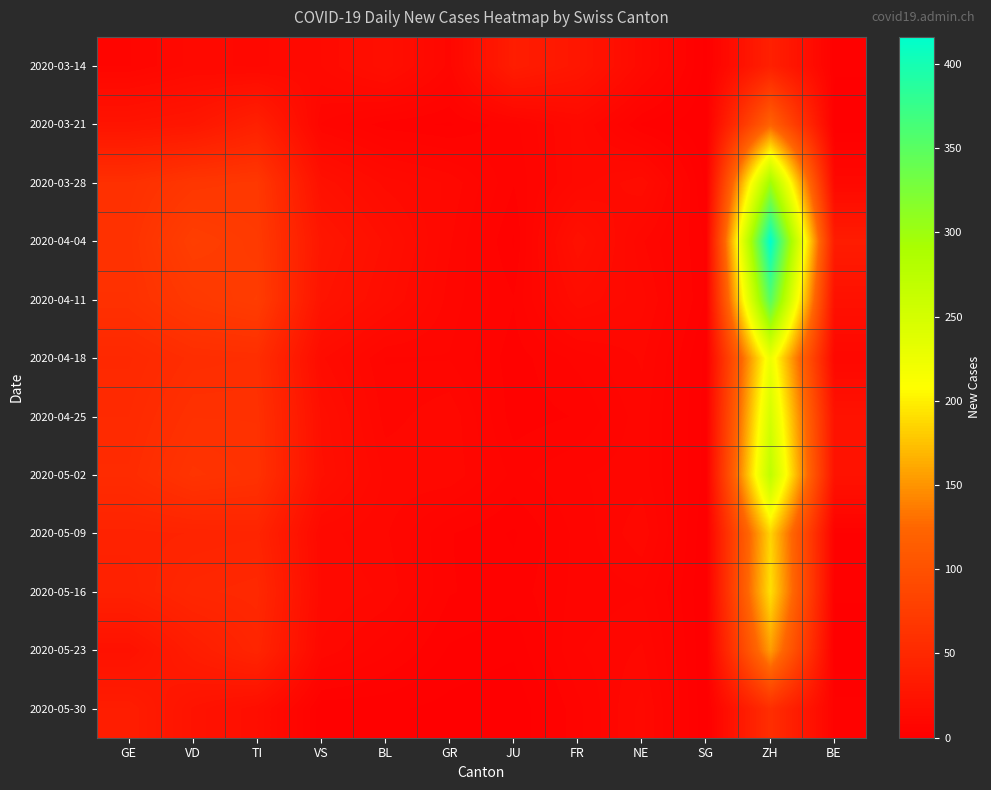

At how many categories does at least one series exceed 40?

4